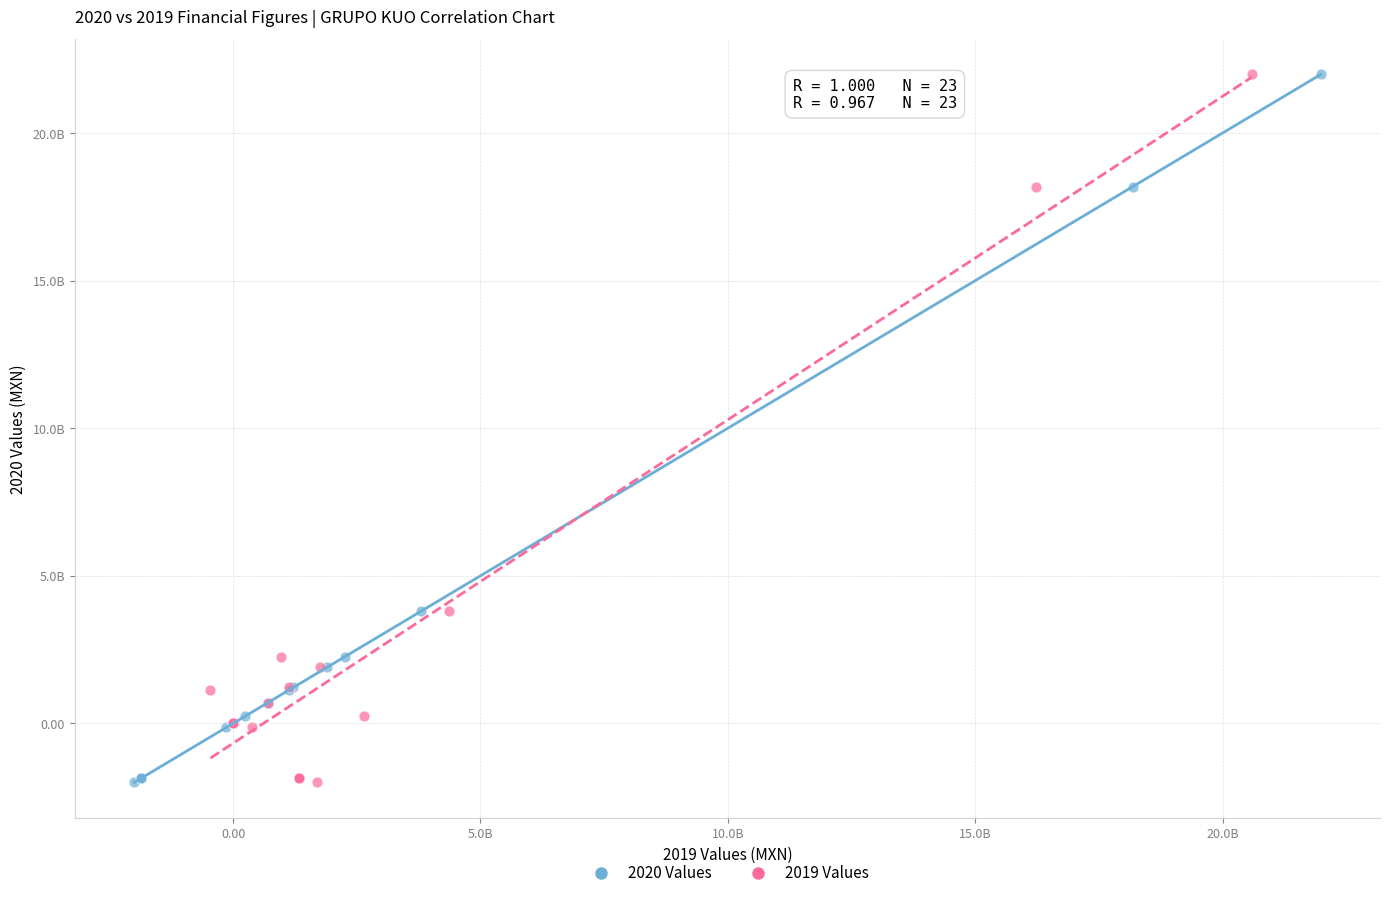

What are all the series names shown in the legend?

2020 Values, 2019 Values